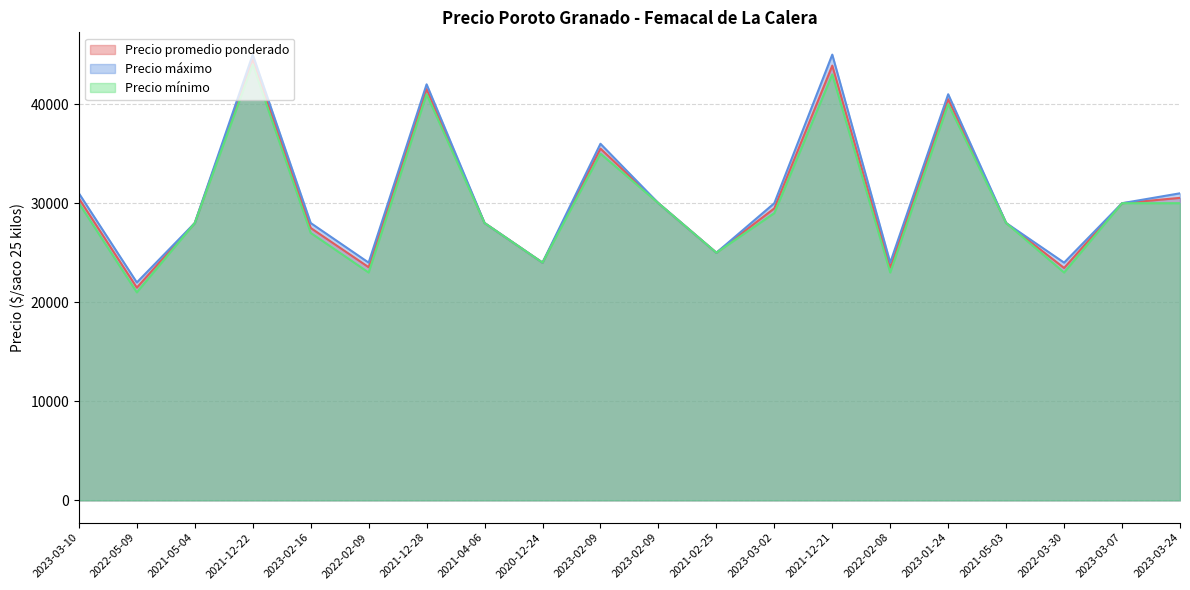

What is the smallest value displayed?

21000